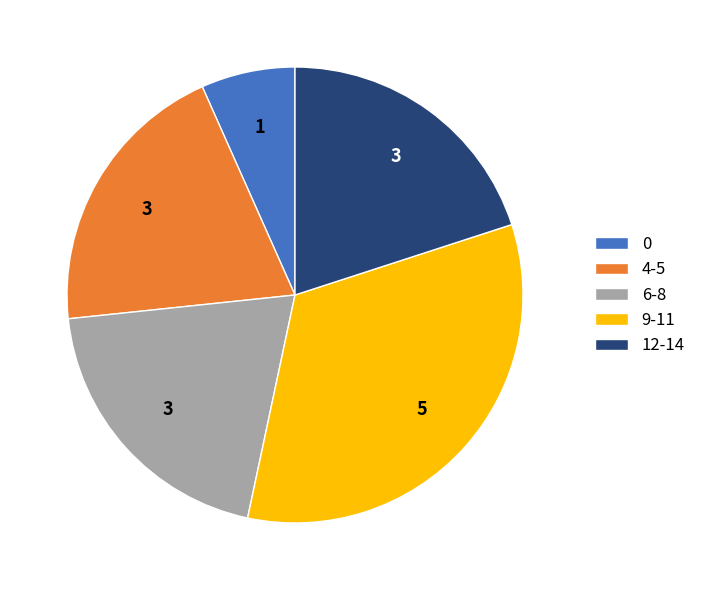

Is the sum of 6-8 and 4-5 greater than half?

No